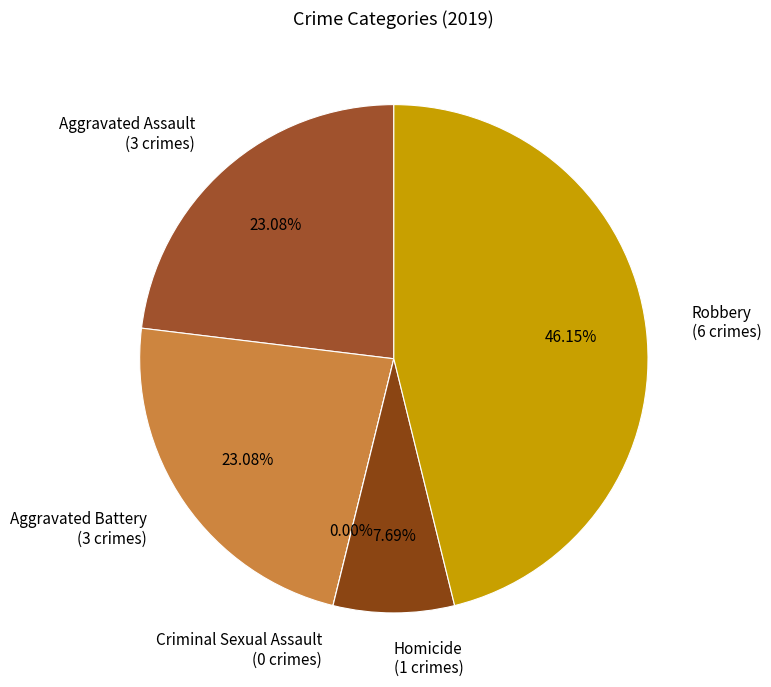

Count the number of slices in the pie.

5